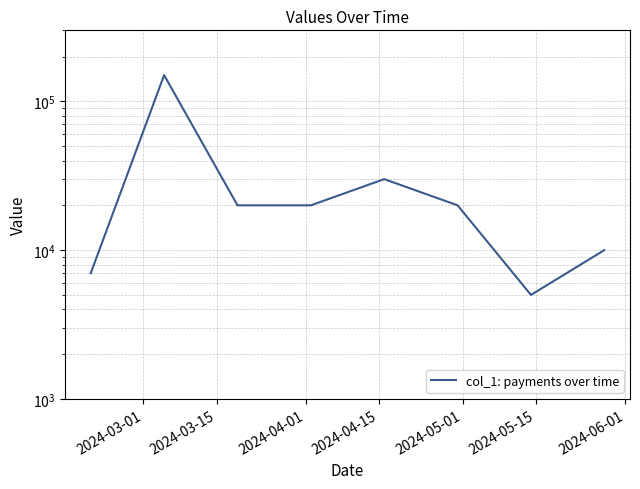

What is the average value?

32750